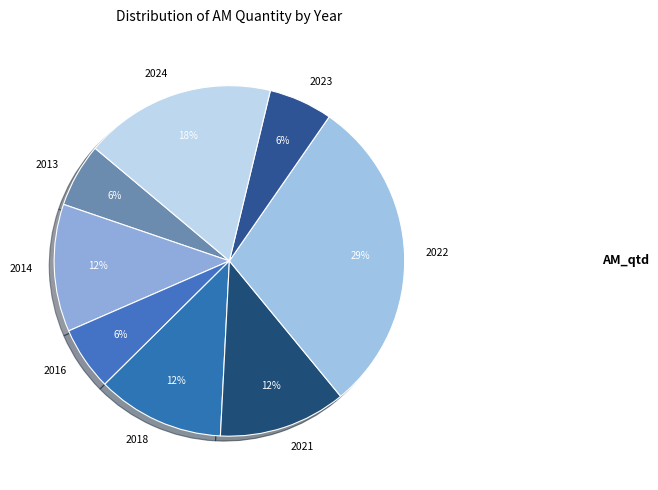

True or false: 2014 accounts for 12% of the total.

True